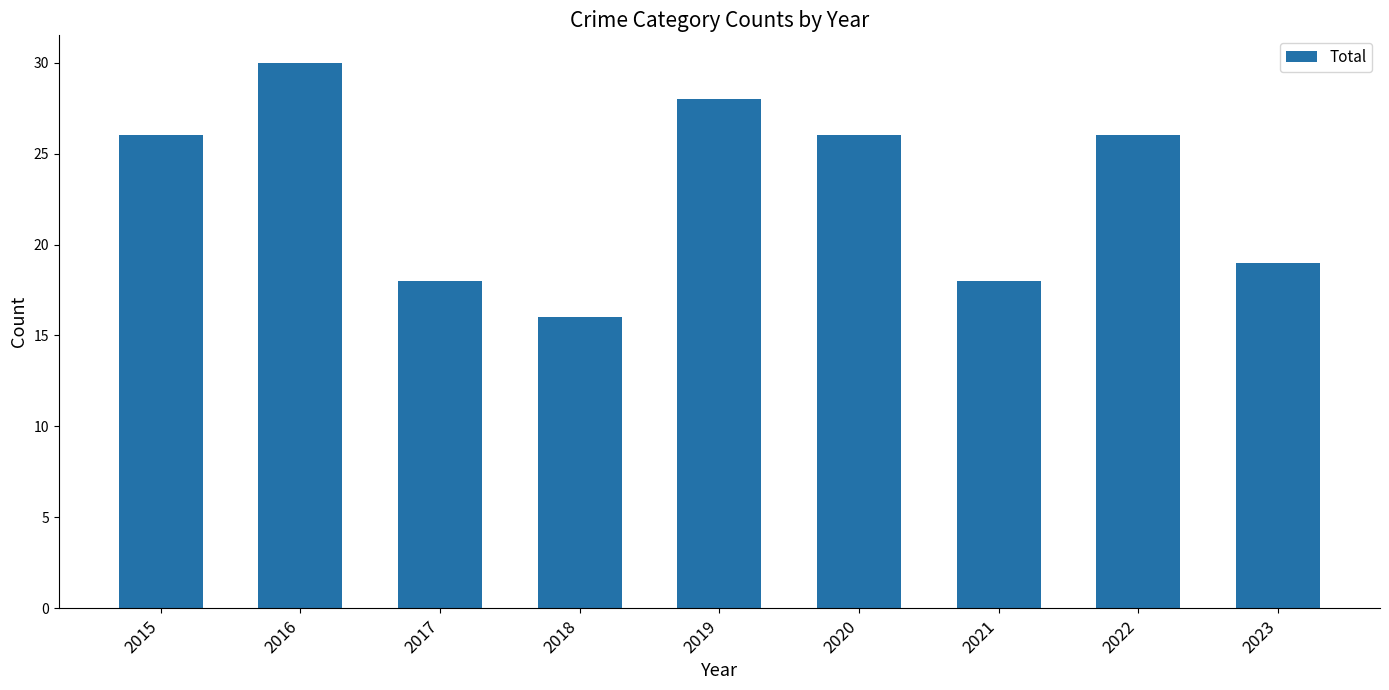

True or false: the data shows 16 at 2018.

True